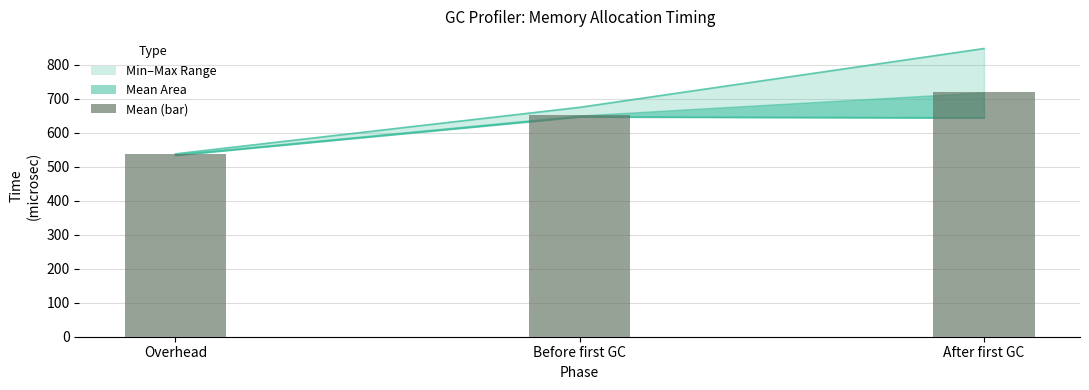

Which category has the highest value across all series?

After first GC